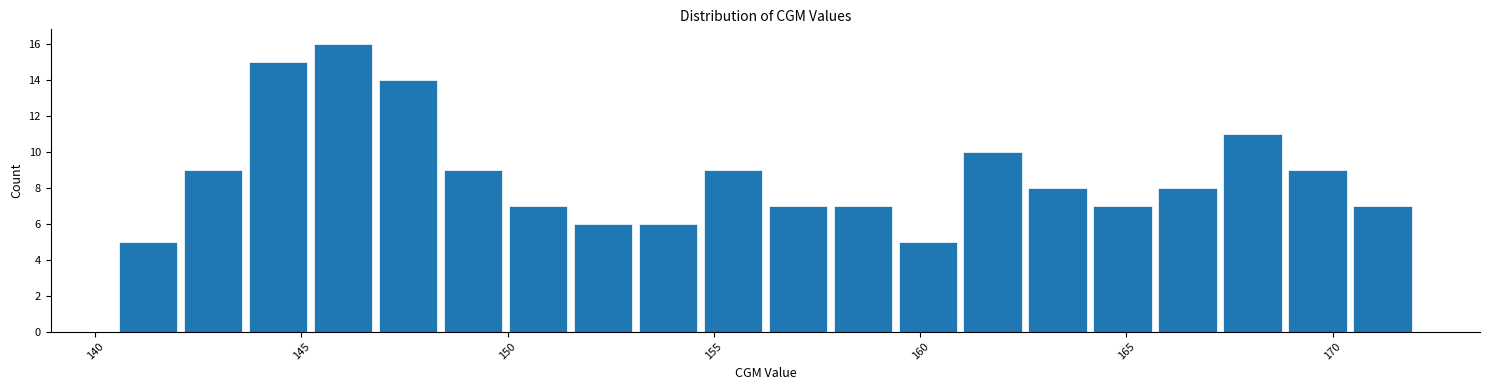

Read against the x-axis, roughly where is the centre of the tallest bar?

146.0